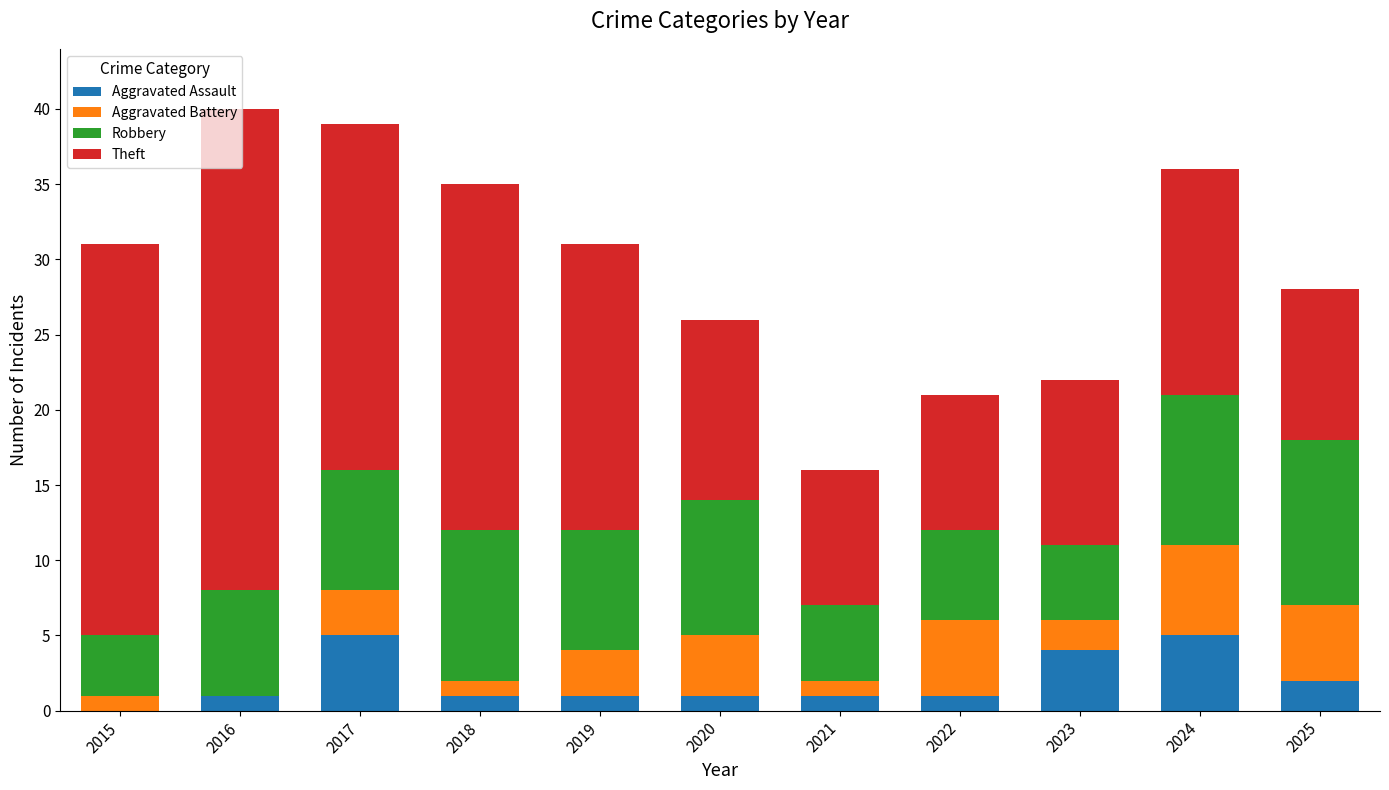

The Aggravated Assault series shows -2 at 2015. True or false?

False